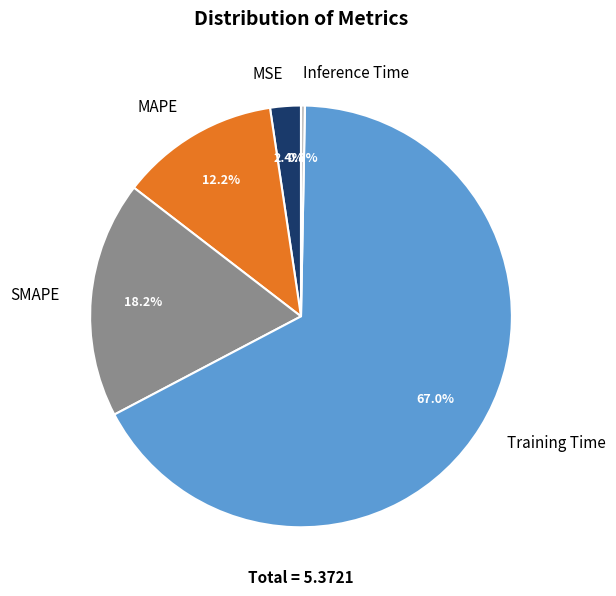

What percentage is the MAPE slice, to the nearest percent?

12%